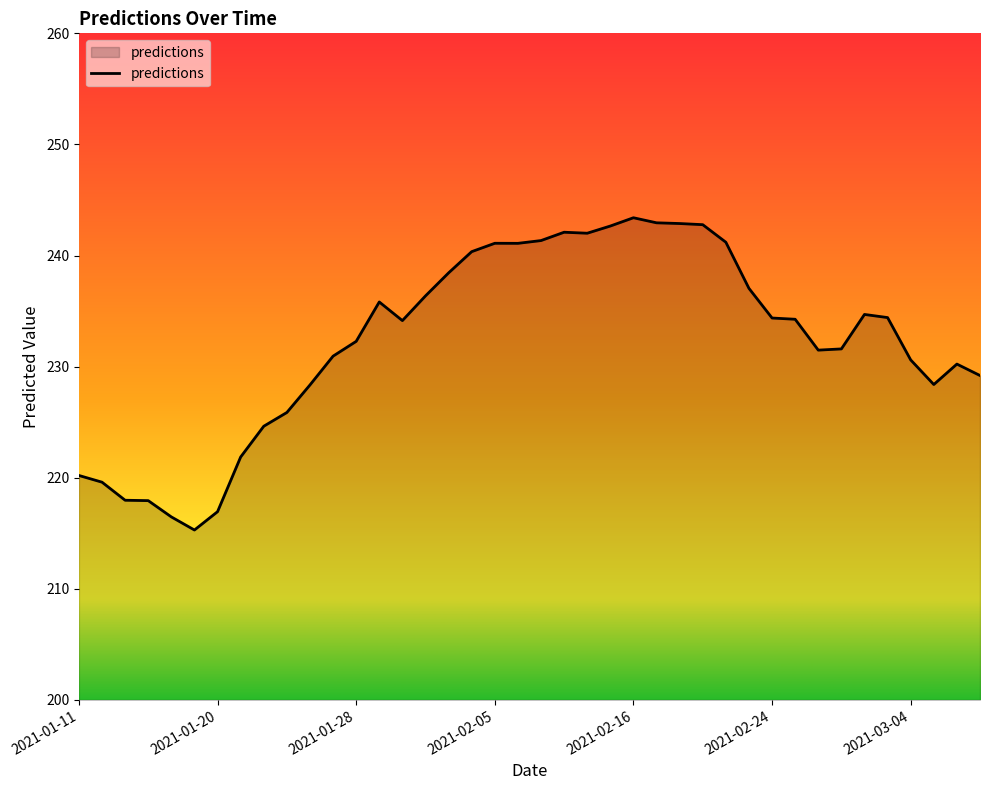

What is the maximum value shown in the chart?

243.4